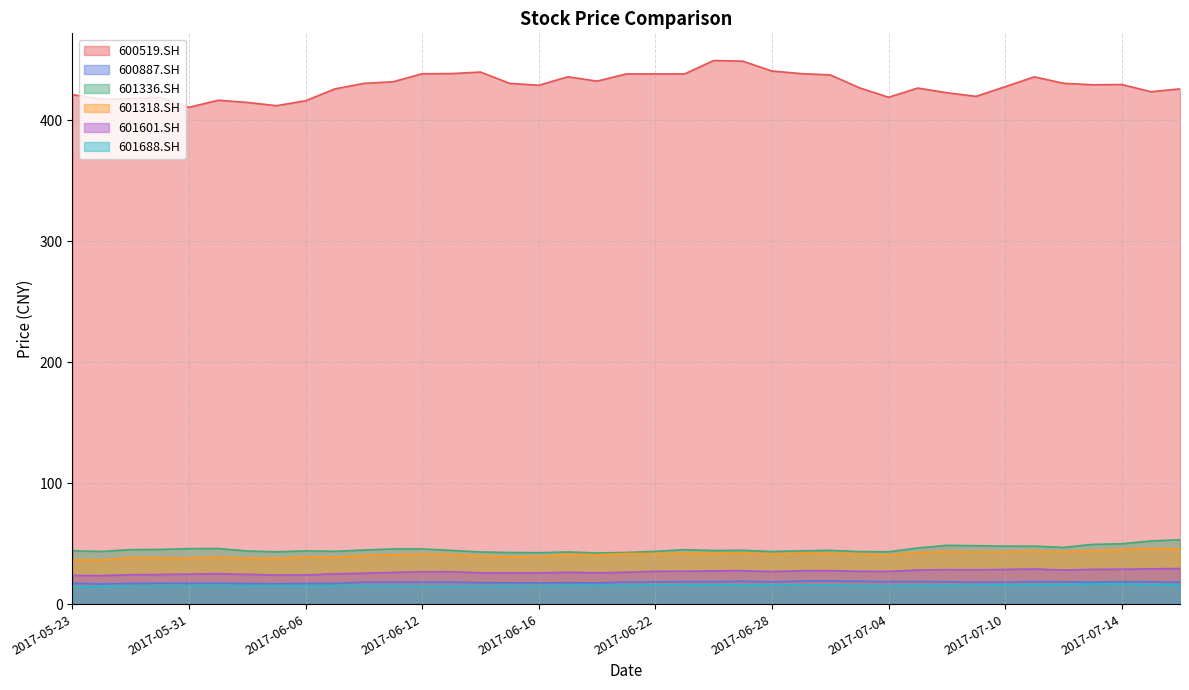

What are all the series names shown in the legend?

600519.SH, 600887.SH, 601336.SH, 601318.SH, 601601.SH, 601688.SH